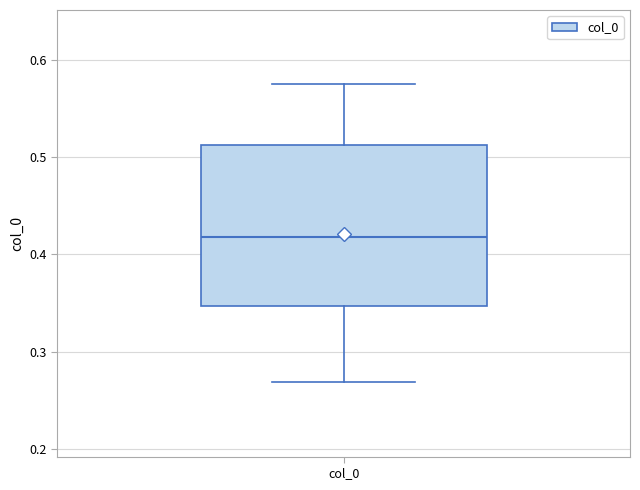

Where does the median line of the box for col_0 sit on the y-axis? The values are not printed on the chart, so give them approximately, as read against the axis.

0.42